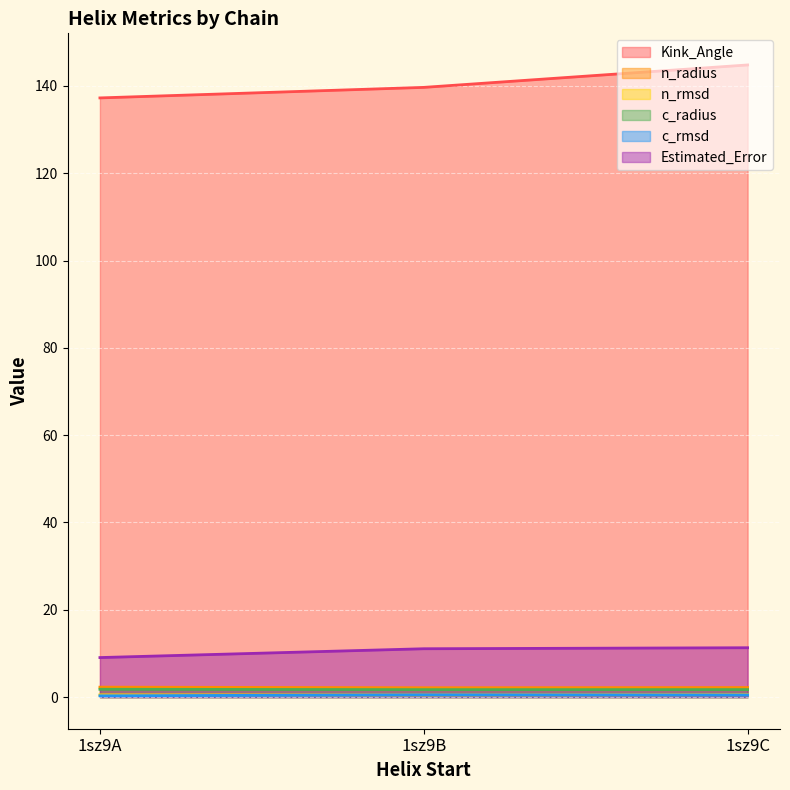

Reading left to right, transcribe all the data shown in this chart.

Kink_Angle: 1sz9A=137.3	1sz9B=139.7	1sz9C=144.8
n_radius: 1sz9A=2.3	1sz9B=2.1	1sz9C=2.2
n_rmsd: 1sz9A=0.5	1sz9B=0.5	1sz9C=0.6
c_radius: 1sz9A=1.8	1sz9B=1.7	1sz9C=1.7
c_rmsd: 1sz9A=0.3	1sz9B=0.5	1sz9C=0.5
Estimated_Error: 1sz9A=9.1	1sz9B=11.1	1sz9C=11.3